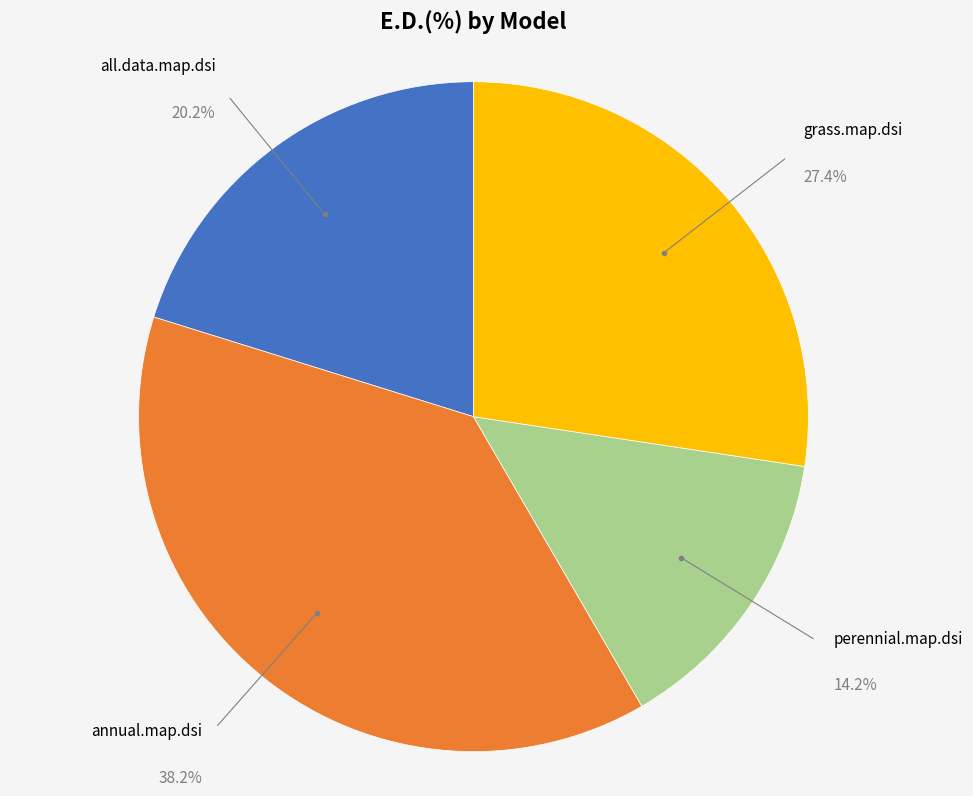

Which category has the biggest portion of the pie?

annual.map.dsi